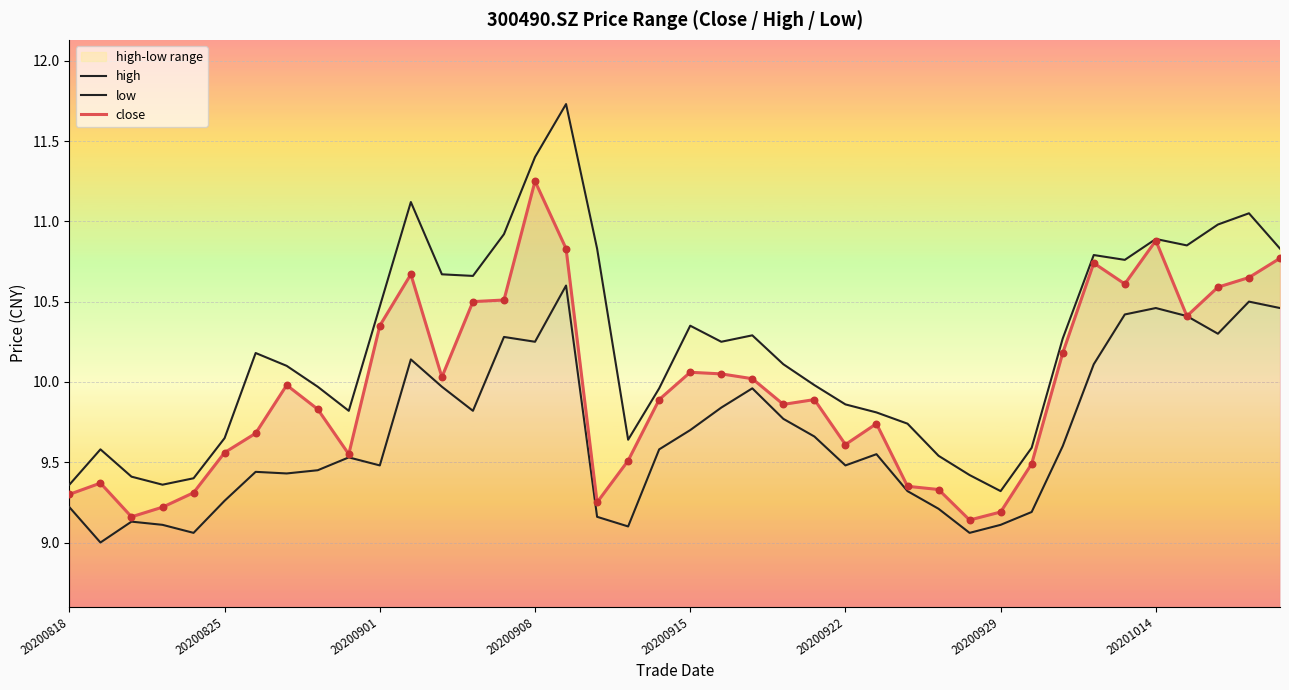

Which series contains the highest Y value?

high